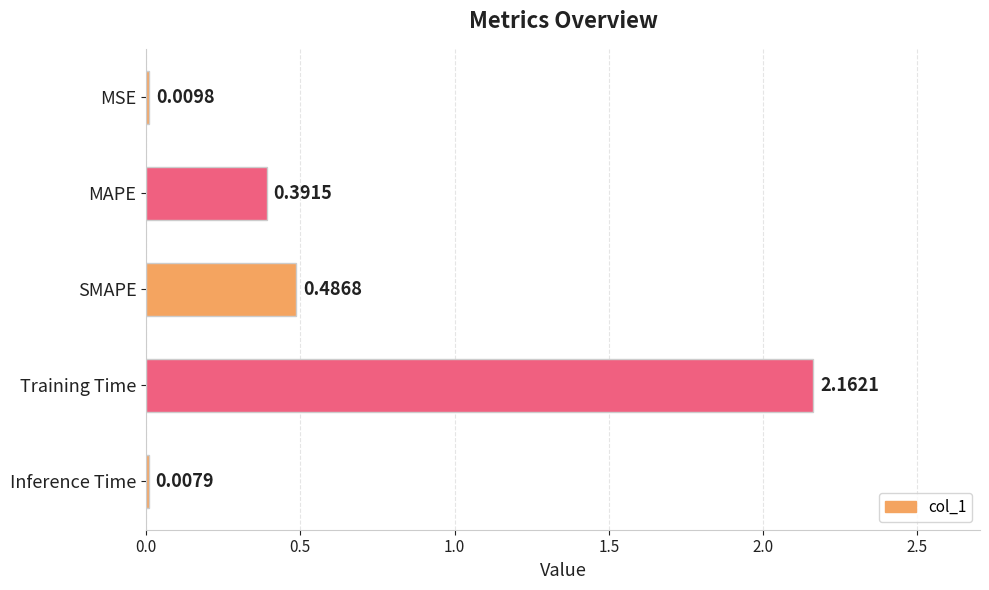

Where is the data nearest to the value 1?

SMAPE